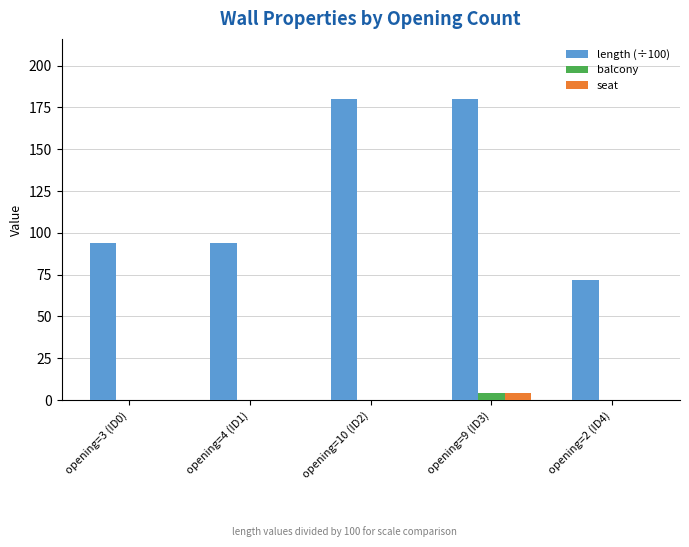

How many length (÷100) values are between 94 and 180?

4